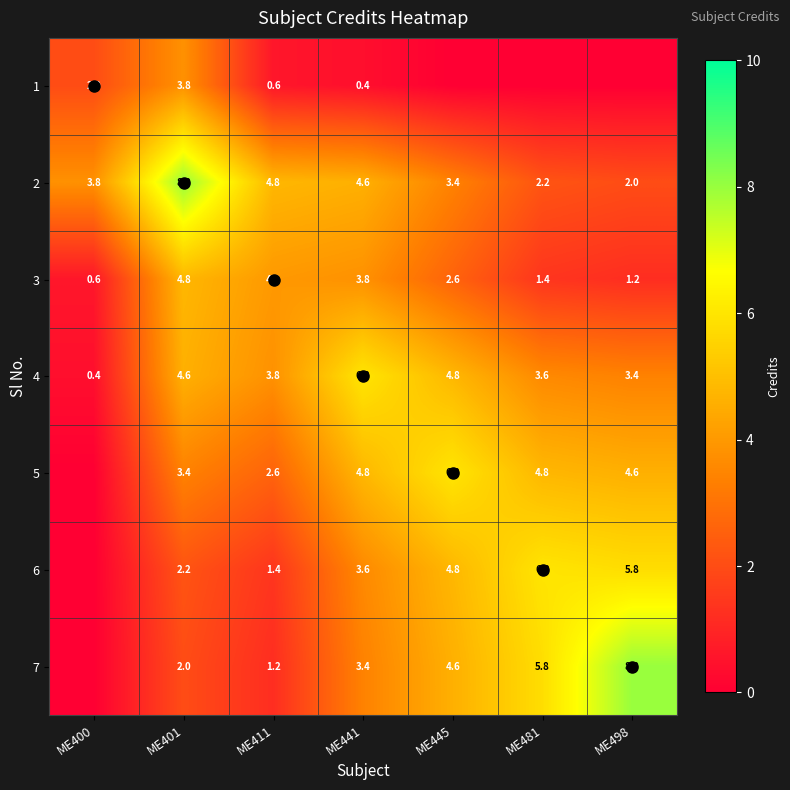

Is the value of 2 at ME441 greater than the value of 5 at ME411?

Yes